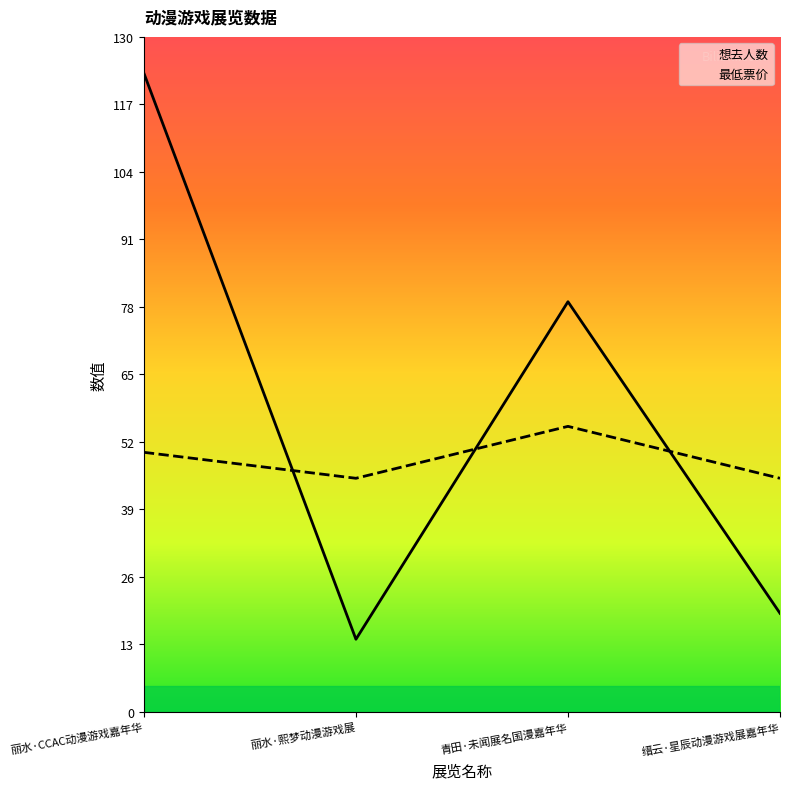

Reading left to right, extract all data points from this chart.

想去人数: 丽水·CCAC动漫游戏嘉年华=123	丽水·熙梦动漫游戏展=14	青田·未闻展名国漫嘉年华=79	缙云·星辰动漫游戏展嘉年华=19
最低票价: 丽水·CCAC动漫游戏嘉年华=50	丽水·熙梦动漫游戏展=45	青田·未闻展名国漫嘉年华=55	缙云·星辰动漫游戏展嘉年华=45